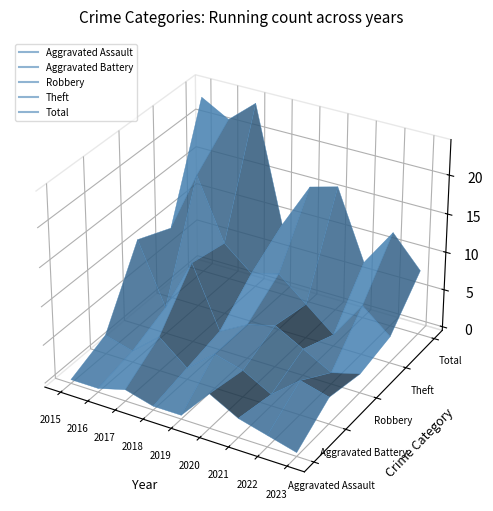

How many data points does each series have?

9